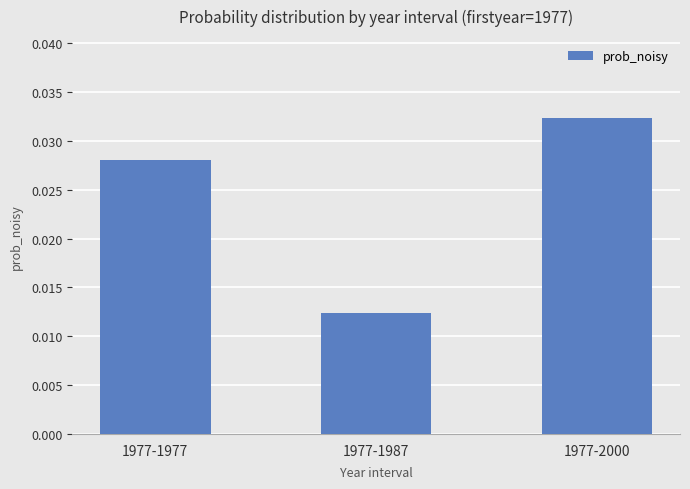

Does the chart contain any negative values?

No